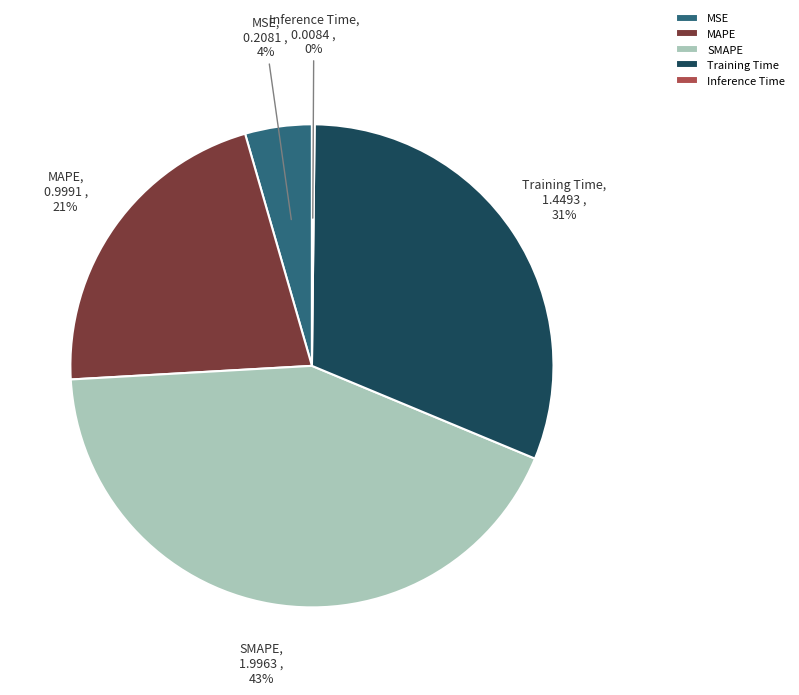

What is the largest slice in the pie chart?

SMAPE